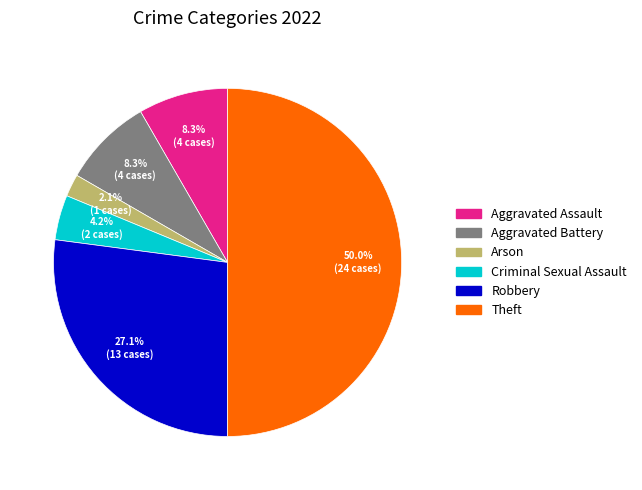

To the nearest percent, what portion does Arson represent?

2%